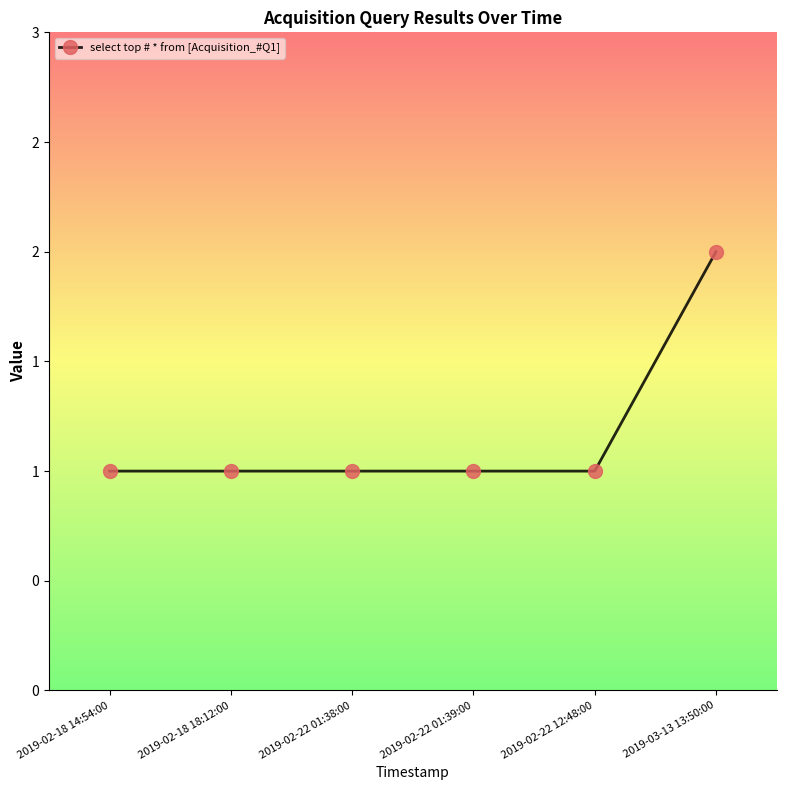

Does the chart have visible grid lines?

No